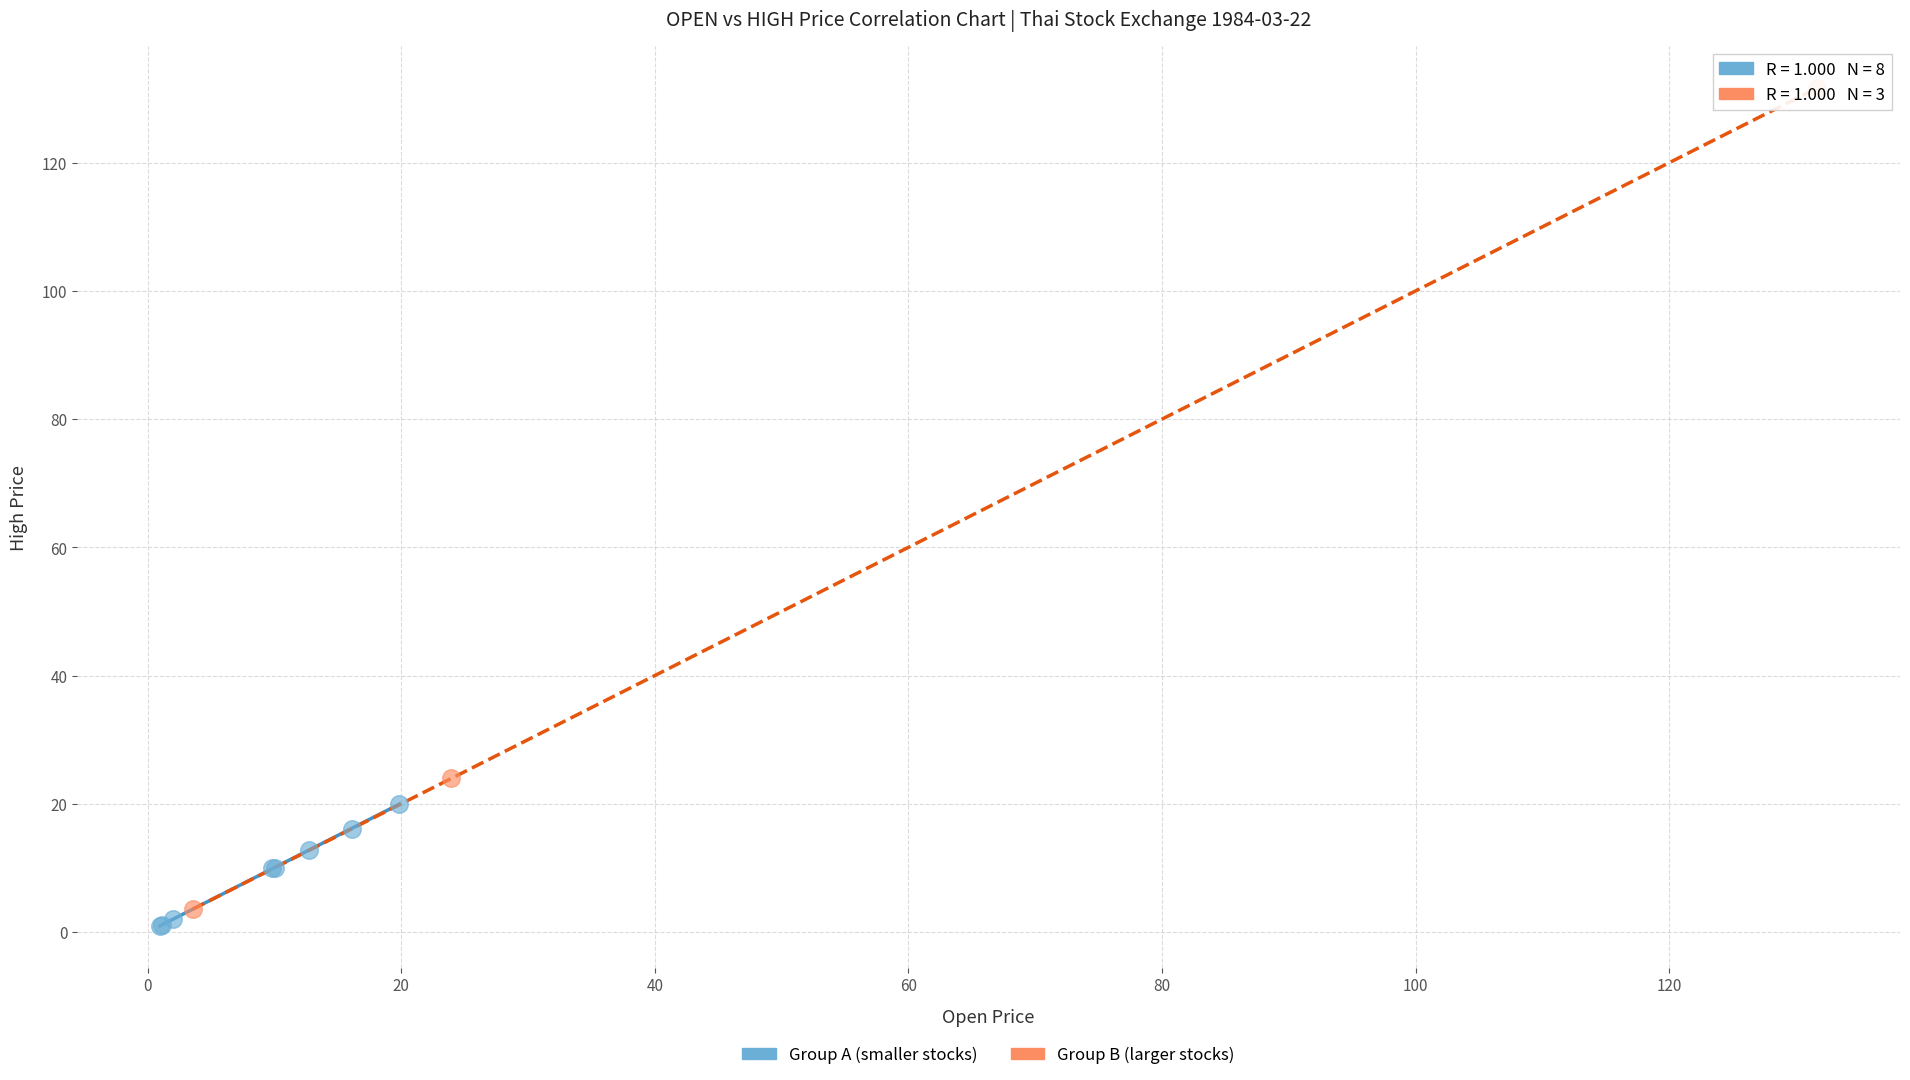

Which series reaches the maximum Y coordinate?

Group B (larger stocks)